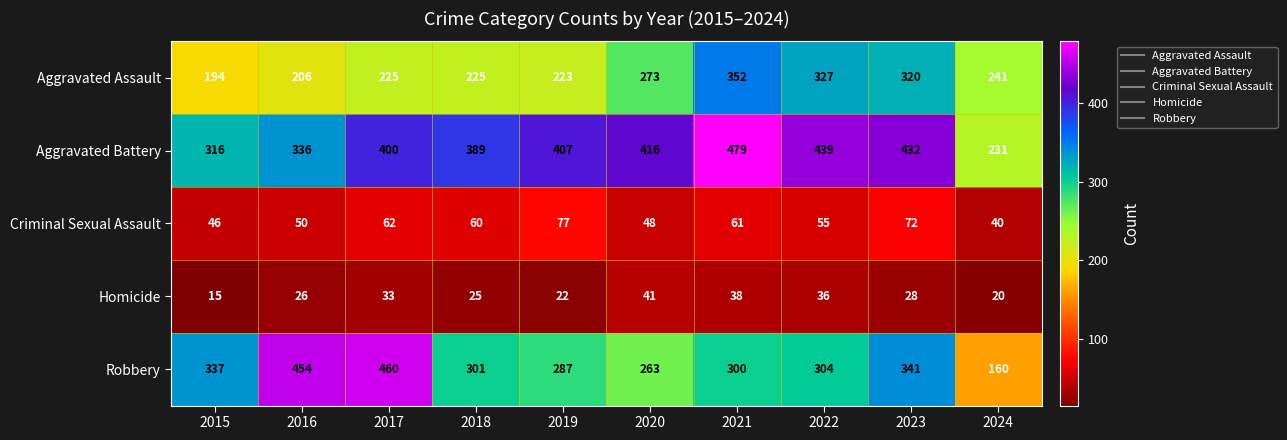

Where does the Aggravated Assault series first go above 241?

2020